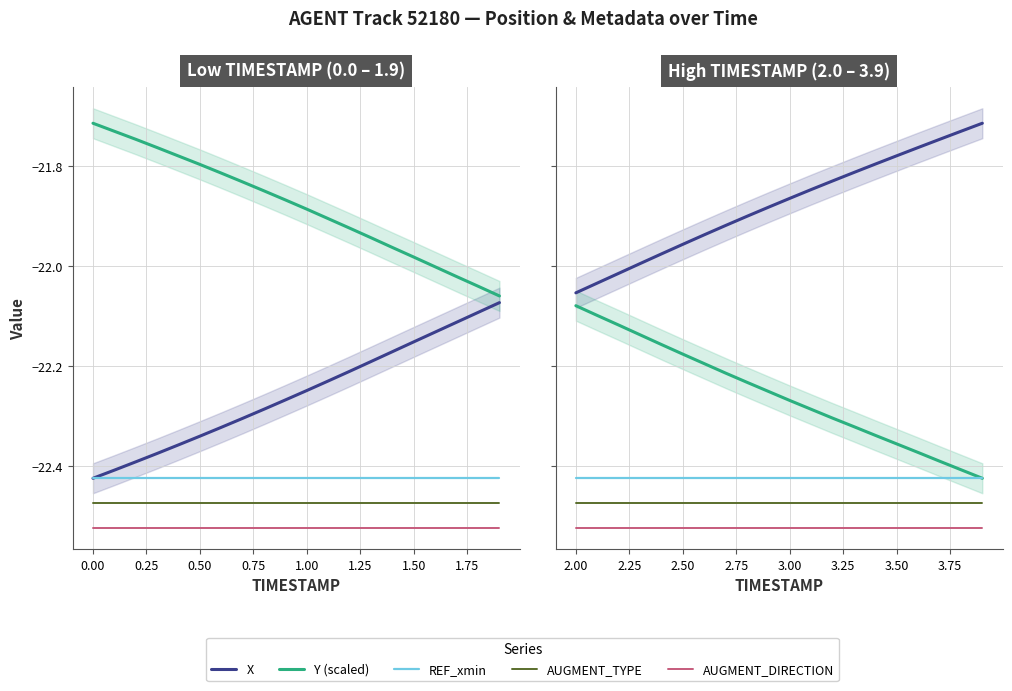

What is the greatest value displayed?

-21.7